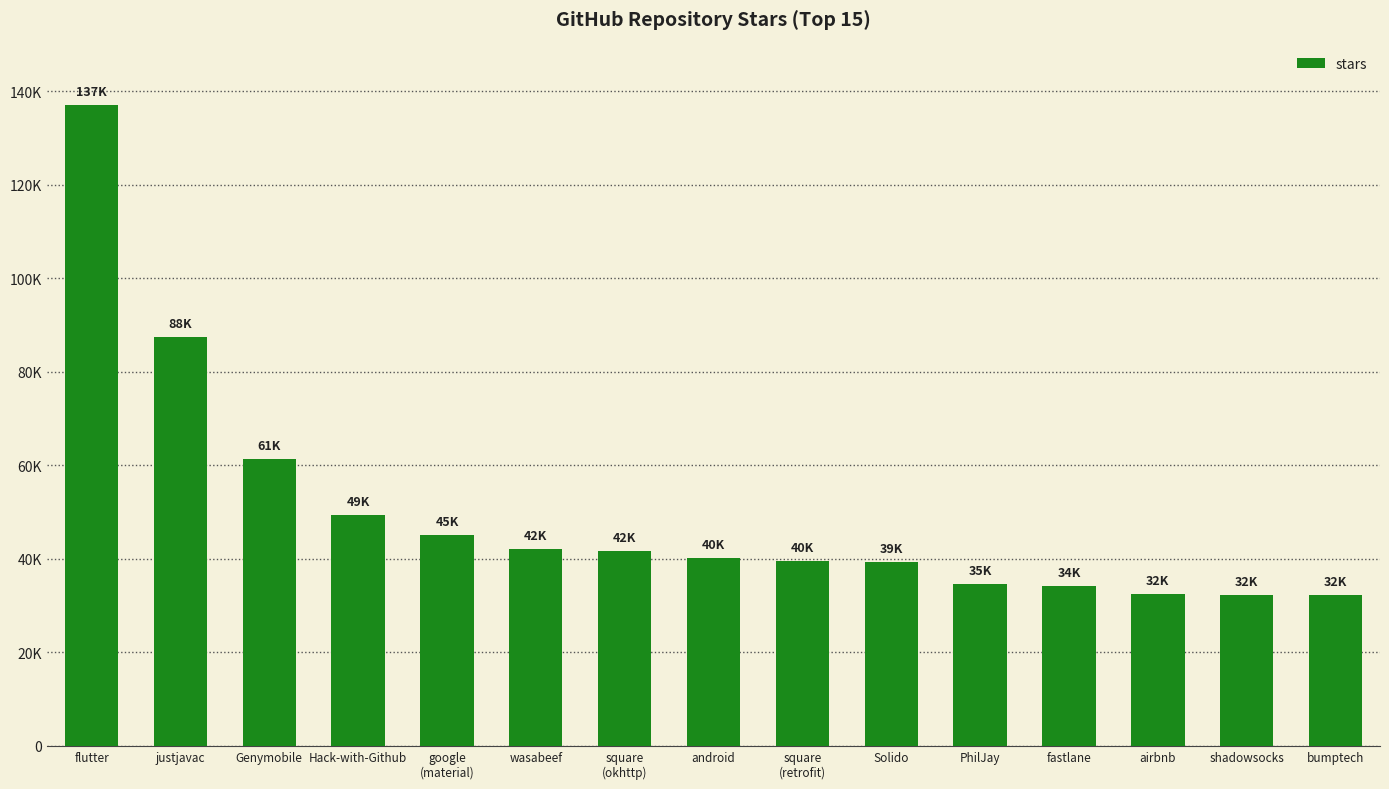

Is it true that the value at flutter is 55355?

False